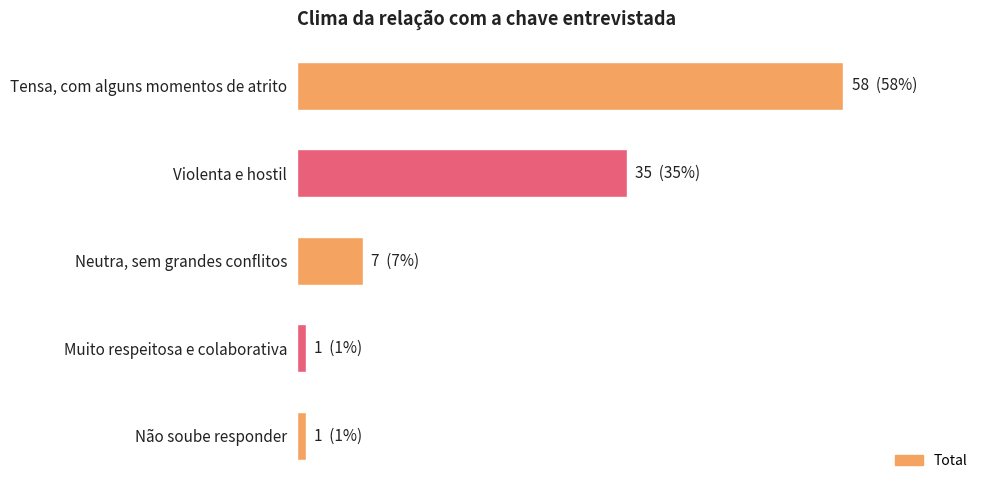

Are the bars horizontal?

Yes